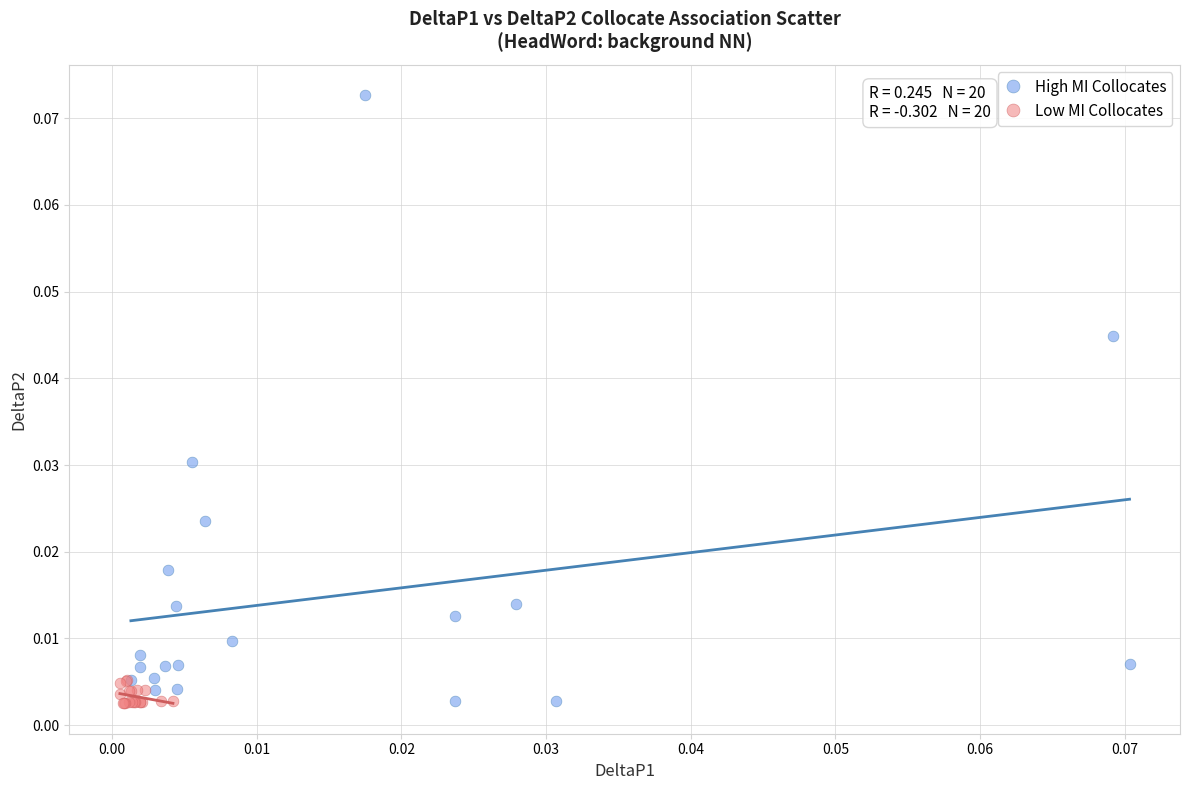

Which series reaches the maximum Y coordinate?

High MI Collocates